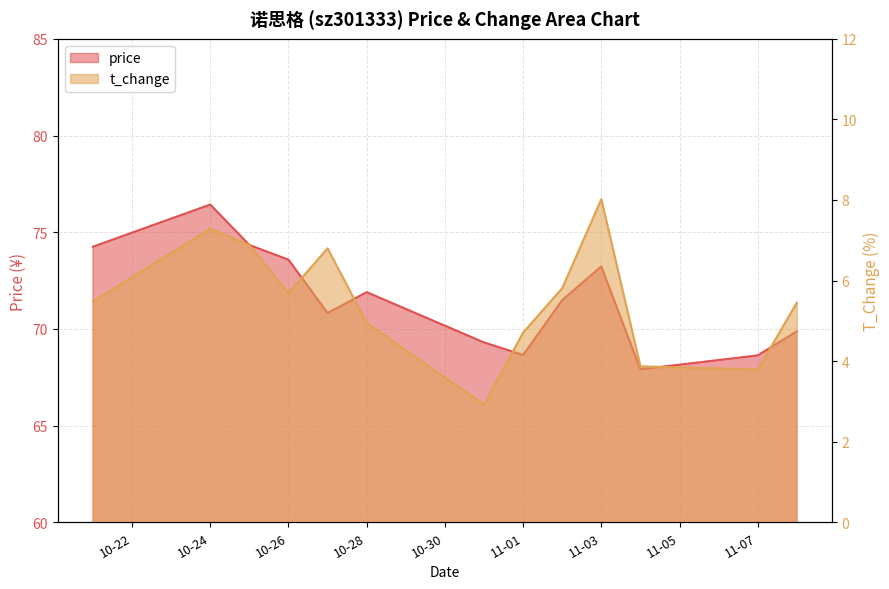

Rank the categories by t_change value from highest to lowest.

2022-11-03, 2022-10-24, 2022-10-25, 2022-10-27, 2022-11-02, 2022-10-26, 2022-10-21, 2022-11-08, 2022-10-28, 2022-11-01, 2022-11-04, 2022-11-07, 2022-10-31